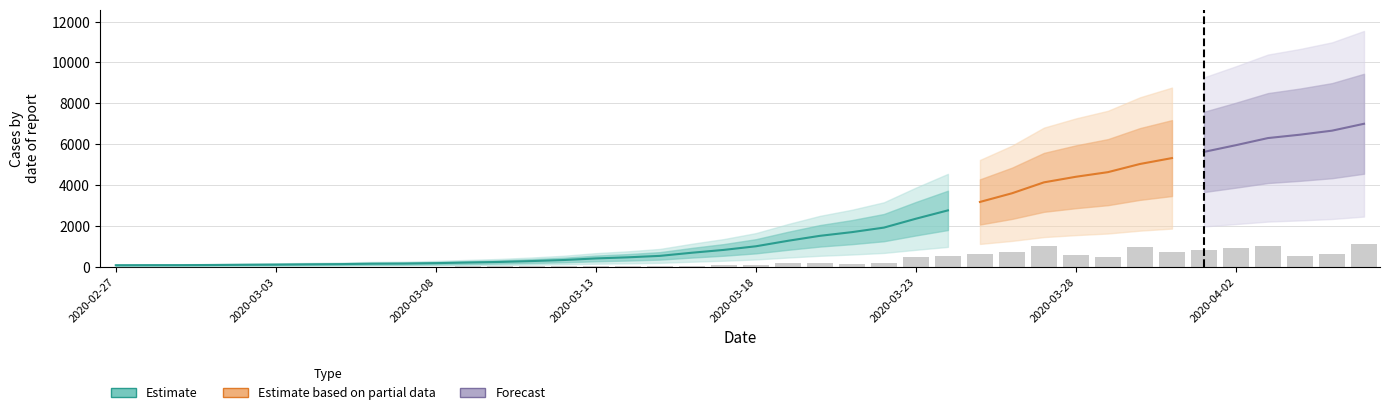

What is the change in value from 2020-03-21 to 2020-03-31?

+3628